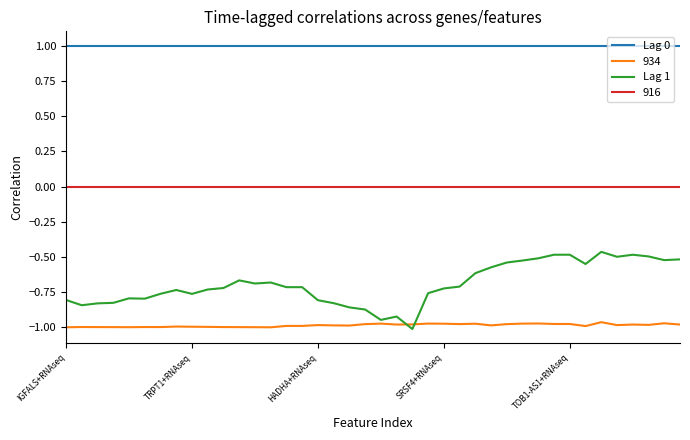

True or false: Lag 0 and Lag 1 intersect in this chart.

False